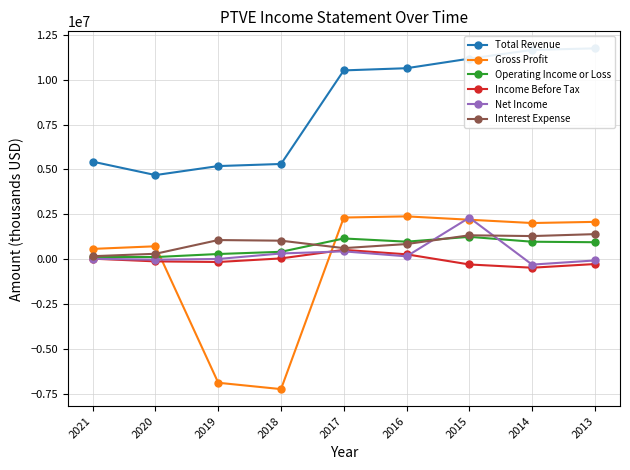

Reading left to right, list all the values displayed in this chart.

Total Revenue: 5437000	4689000	5191000	5308000	10524000	10646000	11178000	11666000	11752000
Gross Profit: 574000	720000	-6888000	-7242000	2322000	2387000	2200000	2016000	2081000
Operating Income or Loss: 117000	120000	289000	412000	1155000	977000	1246000	974000	946000
Income Before Tax: 29000	-122000	-156000	44000	521000	272000	-294000	-475000	-270000
Net Income: 23000	-27000	13000	319000	437000	159000	2316000	-302000	-70000
Interest Expense: 167000	302000	1067000	1032000	617000	844000	1332000	1289000	1397000